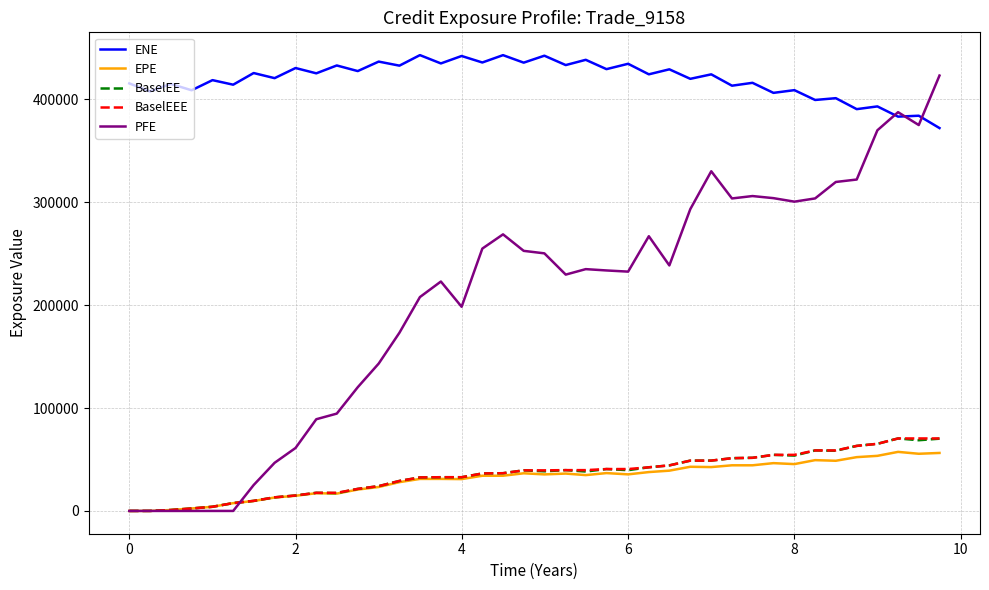

Which series has the largest total across all categories?

ENE